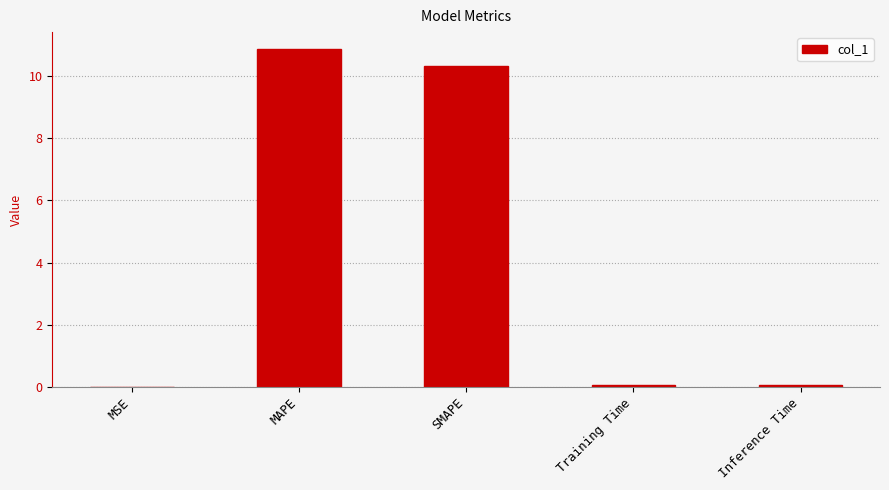

Are the bars grouped side by side (vs. stacked)?

No